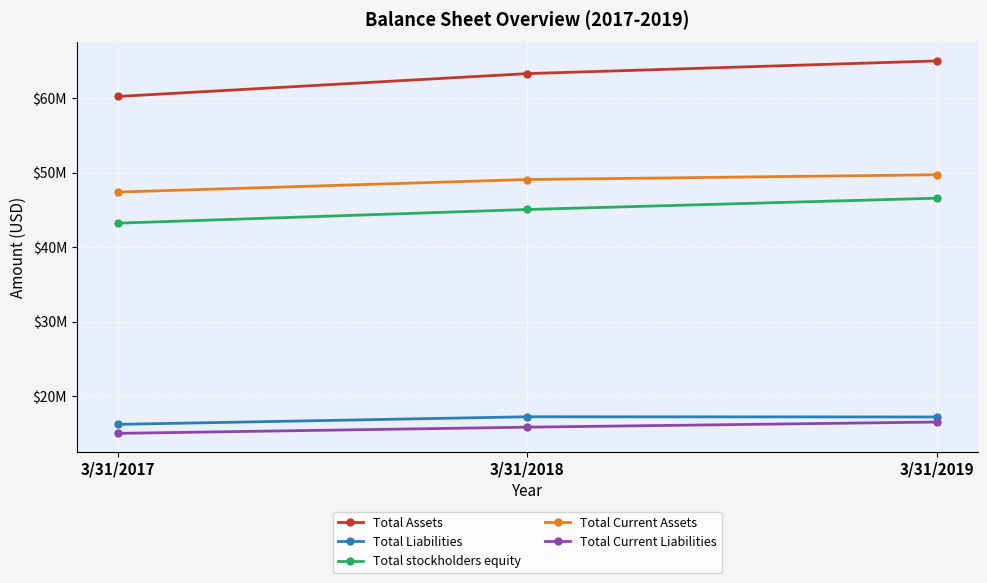

Reading left to right, what are all the values shown in this chart?

Total Assets: 3/31/2017=60214000	3/31/2018=63278000	3/31/2019=64982000
Total Liabilities: 3/31/2017=16227000	3/31/2018=17249000	3/31/2019=17219000
Total stockholders equity: 3/31/2017=43218000	3/31/2018=45052000	3/31/2019=46569000
Total Current Assets: 3/31/2017=47391000	3/31/2018=49070000	3/31/2019=49711000
Total Current Liabilities: 3/31/2017=15021000	3/31/2018=15852000	3/31/2019=16541000